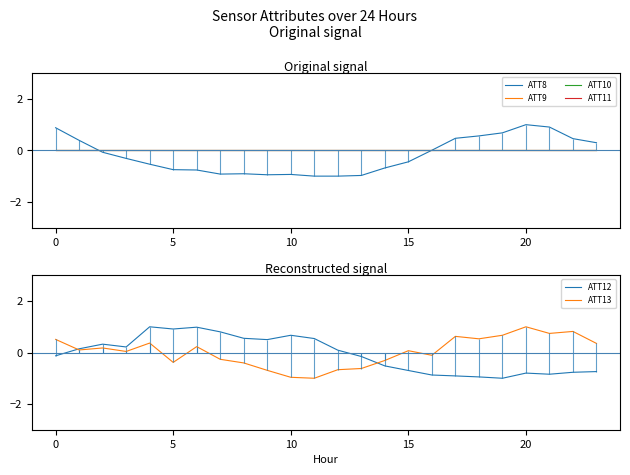

How many data points does each series have?

24